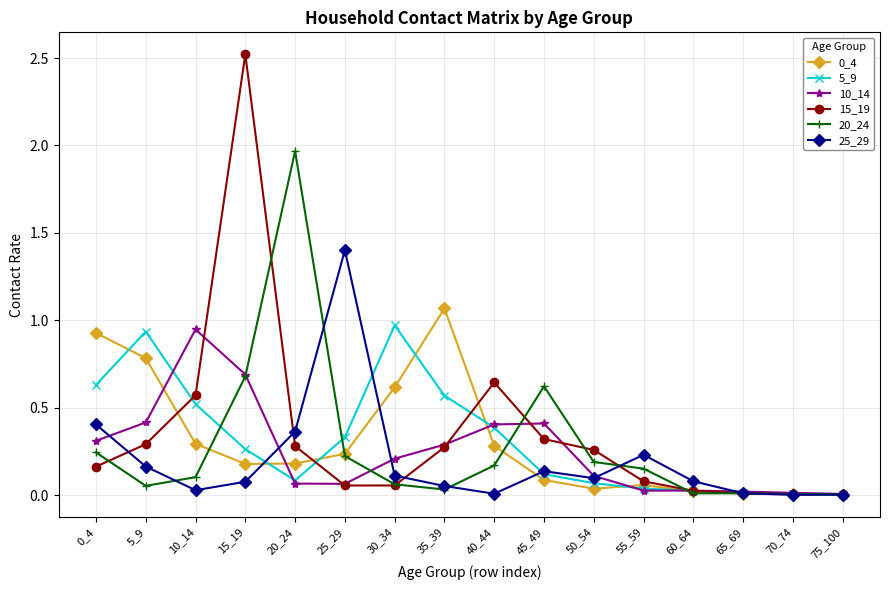

Is it true that 10_14 equals 0.1 at 50_54?

True